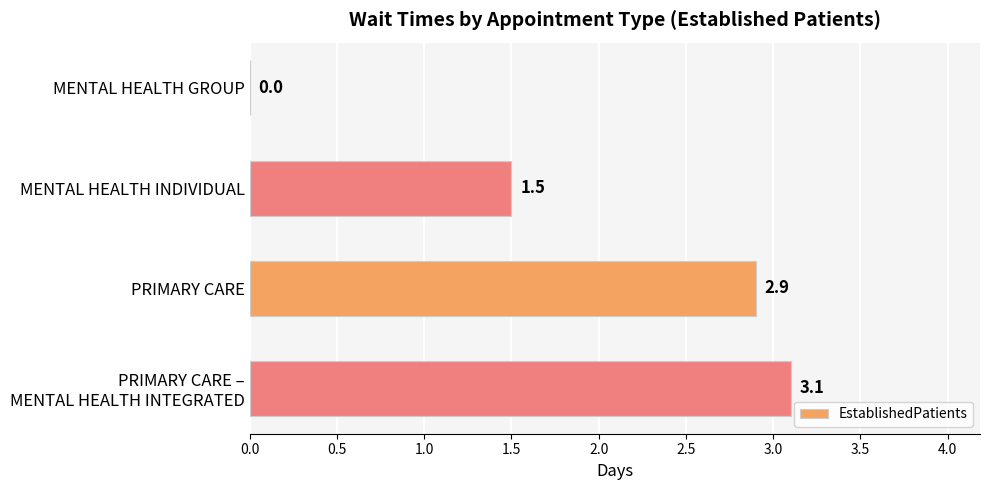

At which label is the value closest to 1?

MENTAL HEALTH INDIVIDUAL